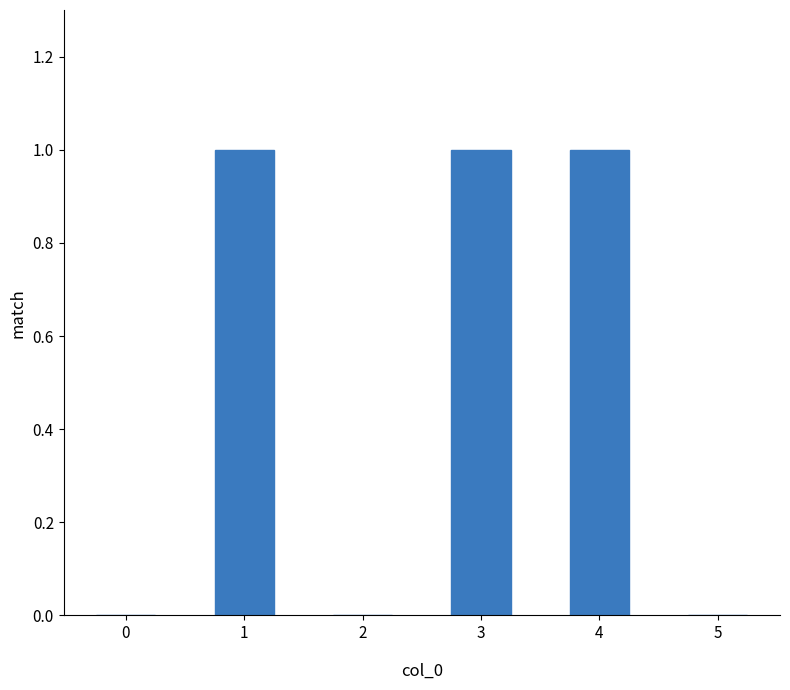

Reading right to left, list all the values displayed in this chart.

5=0	4=1	3=1	2=0	1=1	0=0